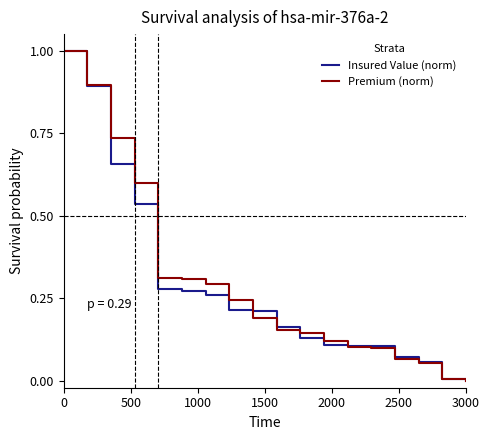

What is the maximum value for Premium (norm)?

1.0